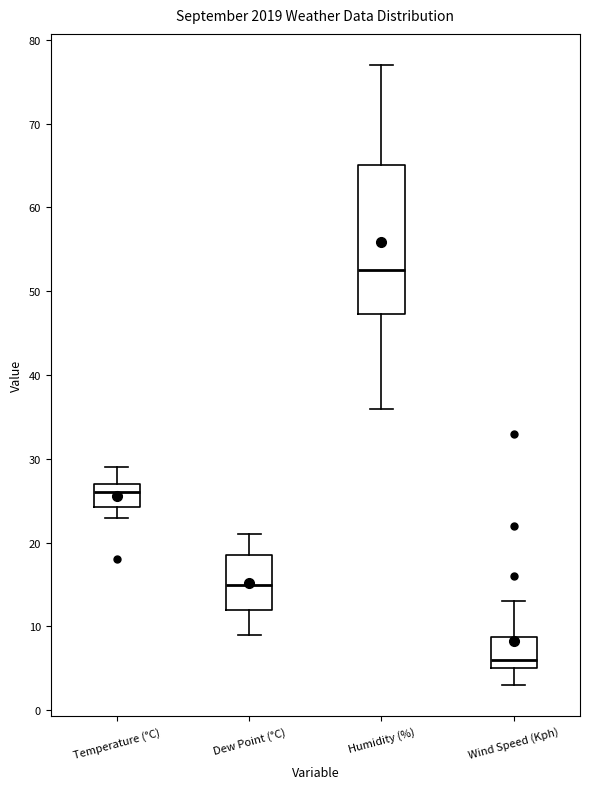

Which box has the highest median line?

Humidity (%)